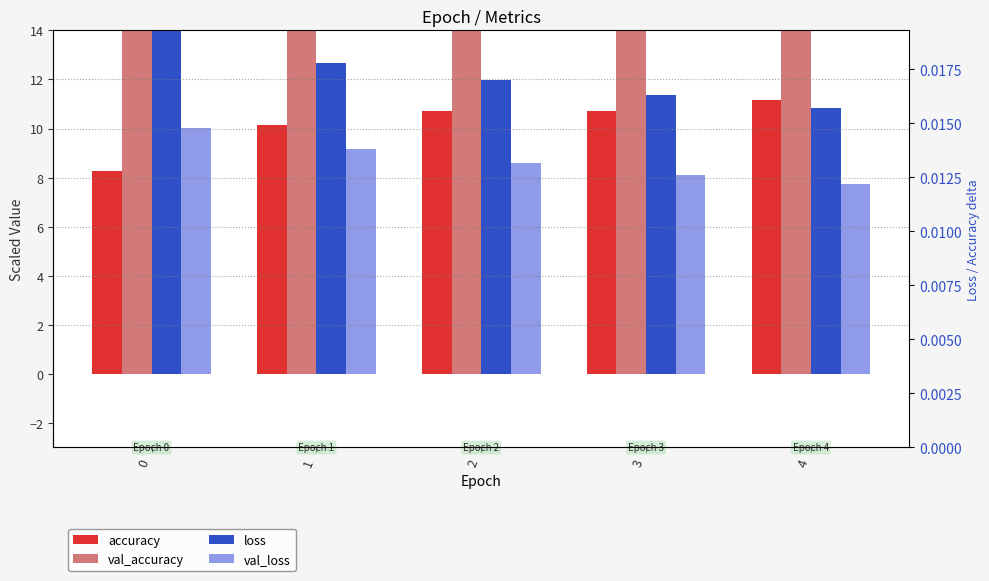

What is the spread (max minus min) of values at 3?

10.3